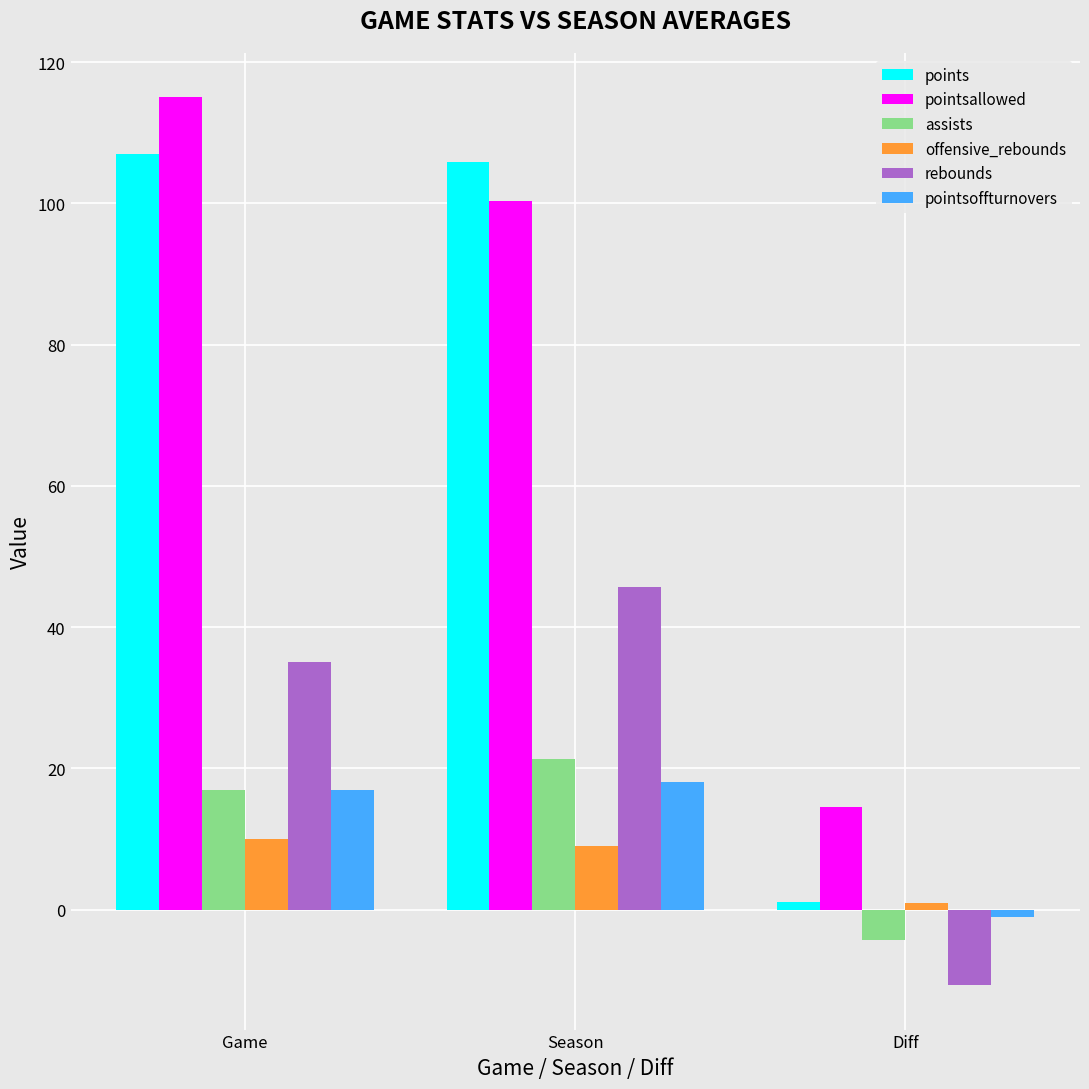

Is the value of assists at Diff greater than the value of offensive_rebounds at Season?

No